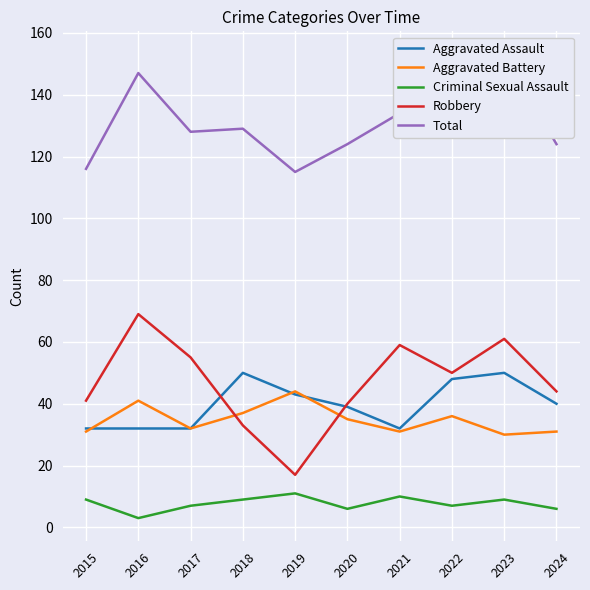

Is this an area chart (filled region under the line)?

No